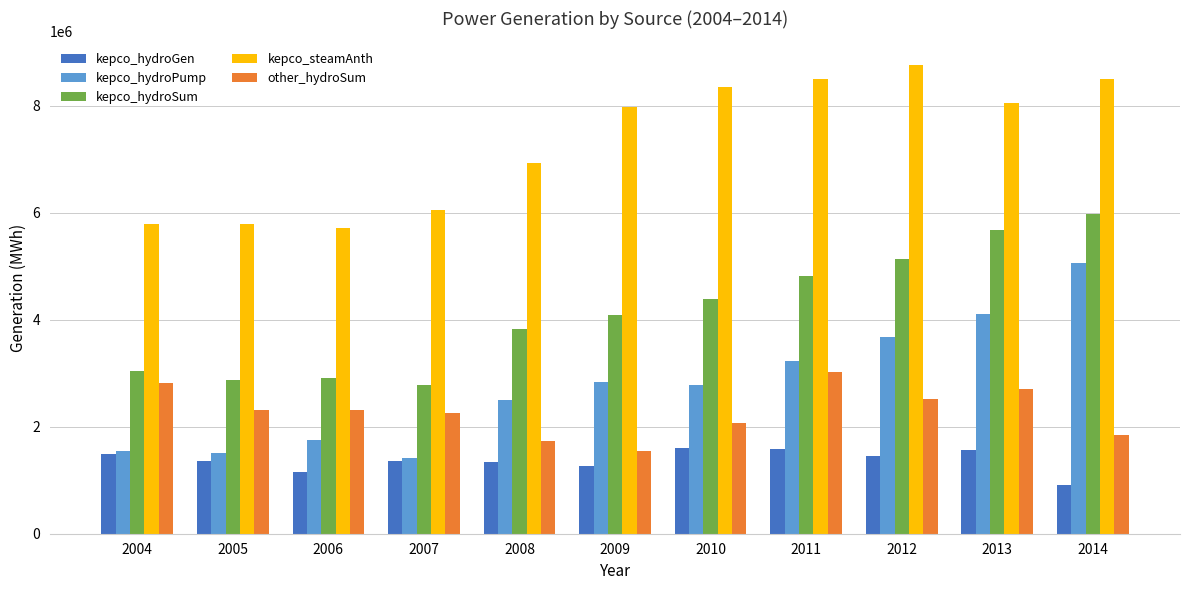

What is the average value of the kepco_steamAnth series?

7313327